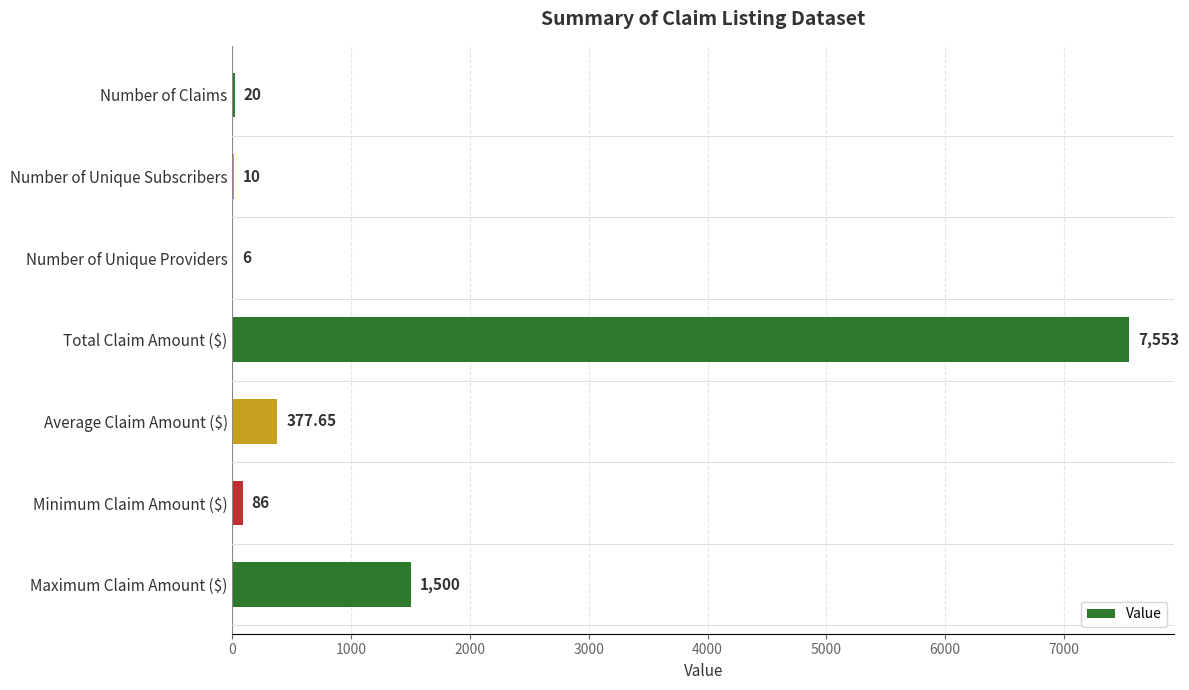

Are the bars horizontal?

Yes